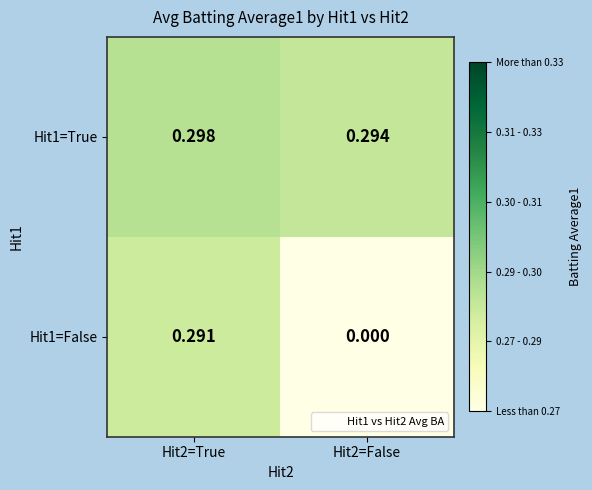

Is the value of Hit1=True at Hit2=False greater than the value of Hit1=False at Hit2=False?

Yes